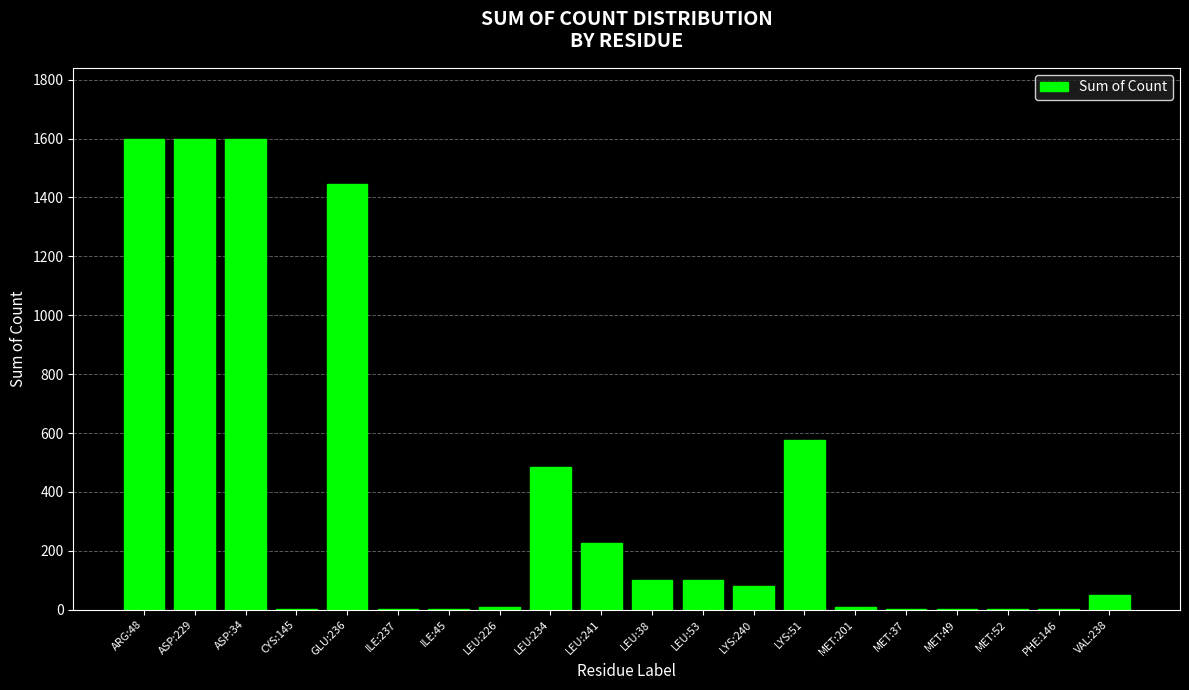

What is the sum of all values?

7890